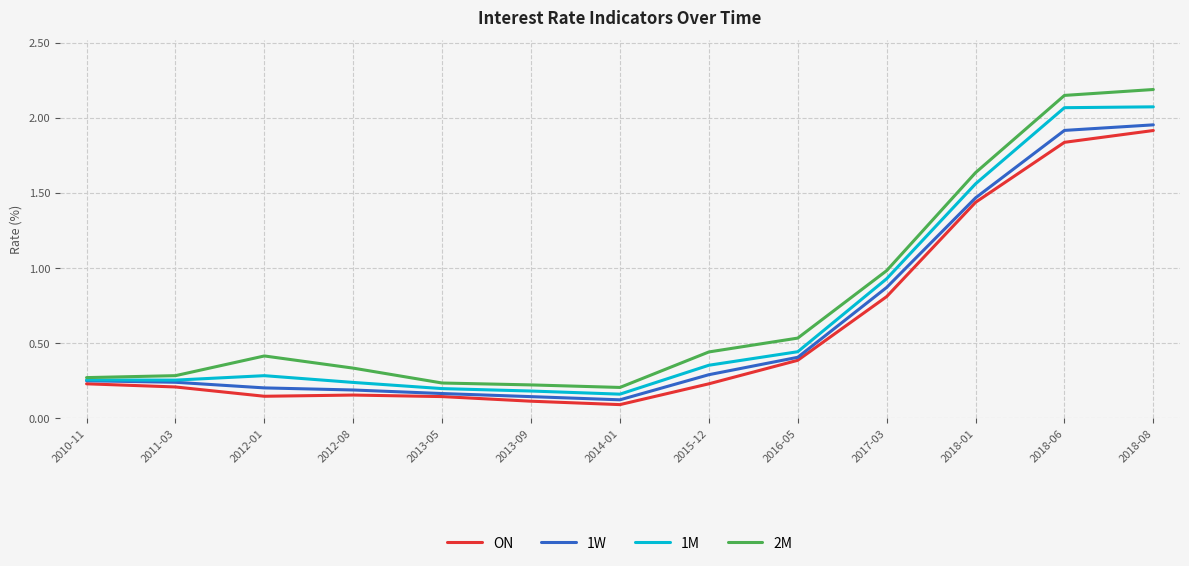

Which series has the largest range (max minus min)?

2M